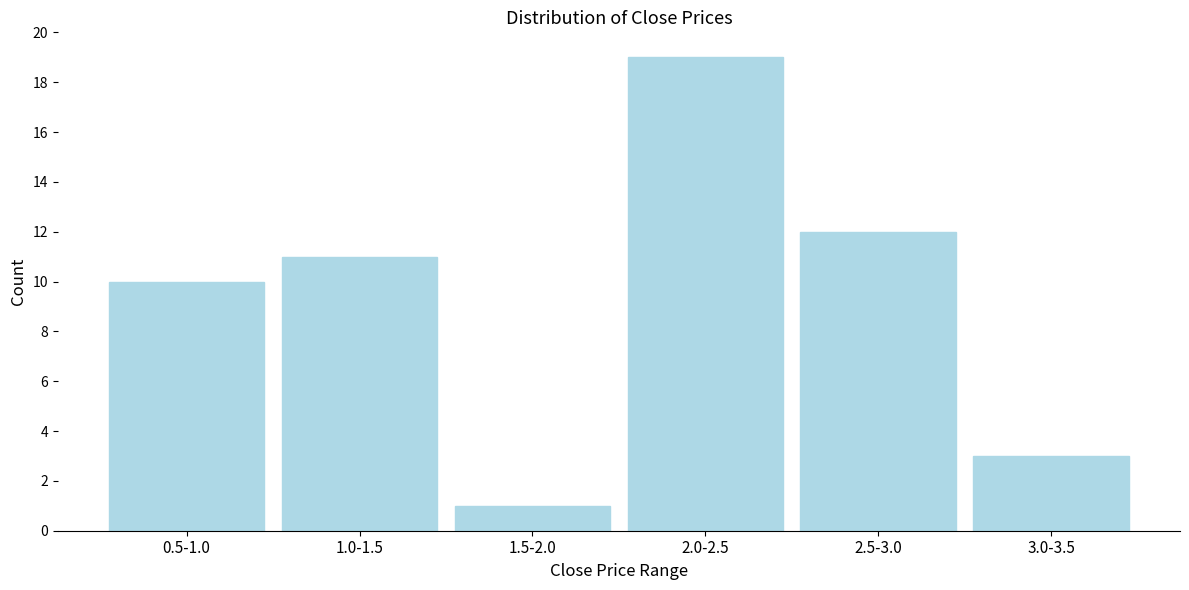

Reading left to right, what are all the values shown in this chart?

0.5-1.0=10	1.0-1.5=11	1.5-2.0=1	2.0-2.5=19	2.5-3.0=12	3.0-3.5=3